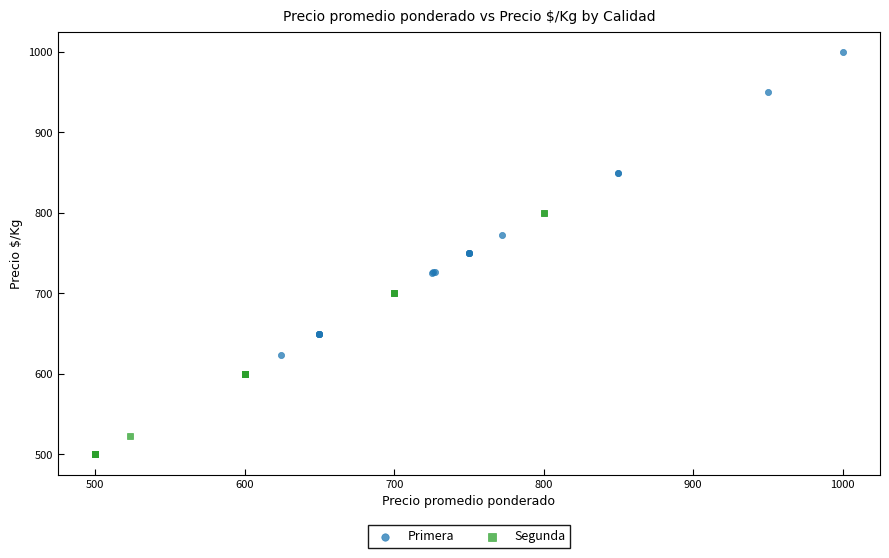

Which series contains the highest Y value?

Primera